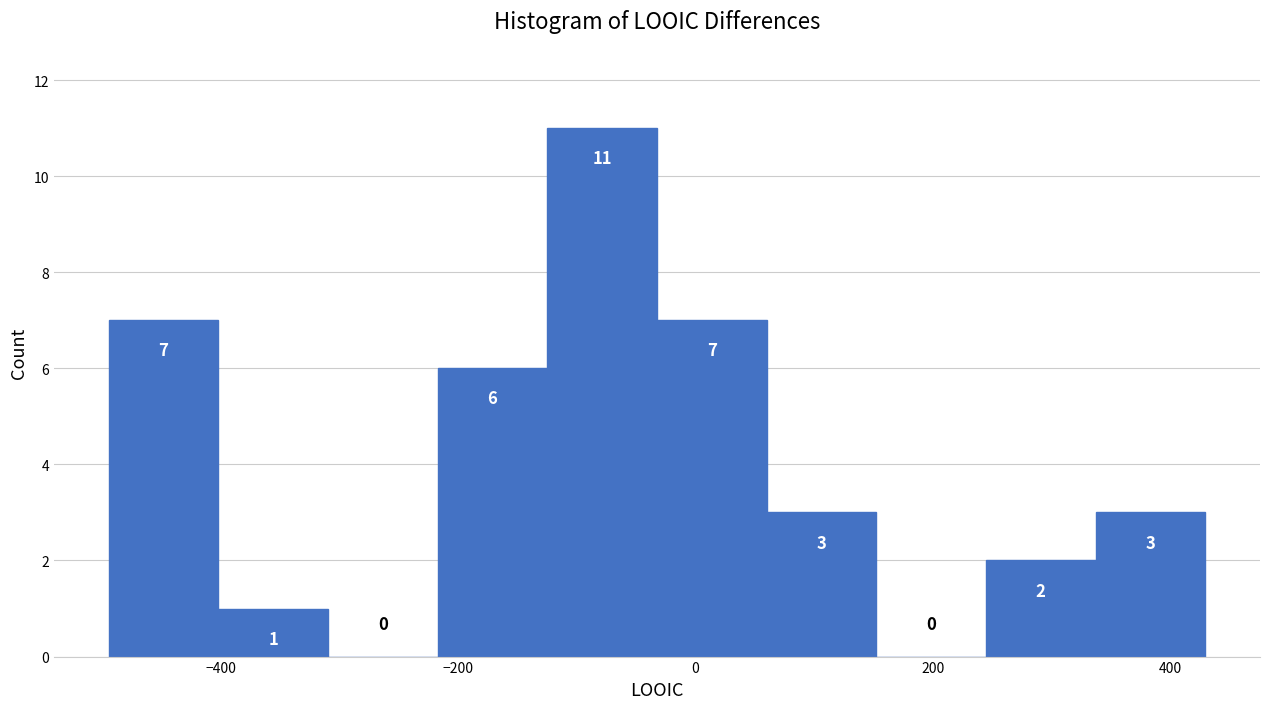

Reading left to right, transcribe this chart: for each bar, give the range it covers on the x-axis and its height. The bar edges are not printed on the chart, so give them approximately, as read against the axis.

-500 to -400: 7
-400 to -300: 1
-300 to -220: 0
-220 to -120: 6
-120 to -40: 11
-40 to 60: 7
60 to 160: 3
160 to 240: 0
240 to 340: 2
340 to 420: 3